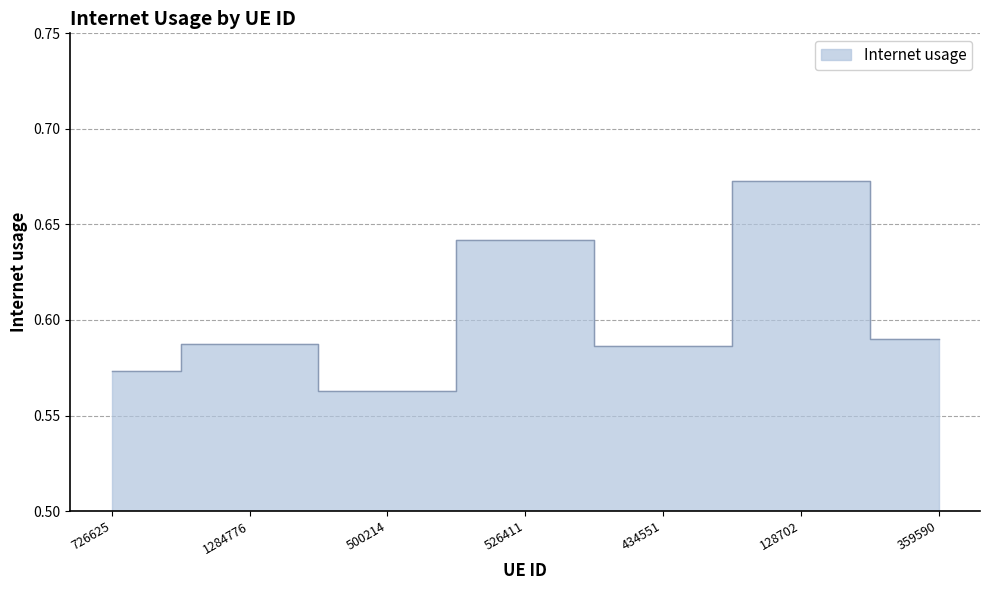

How many data points does each series have?

7